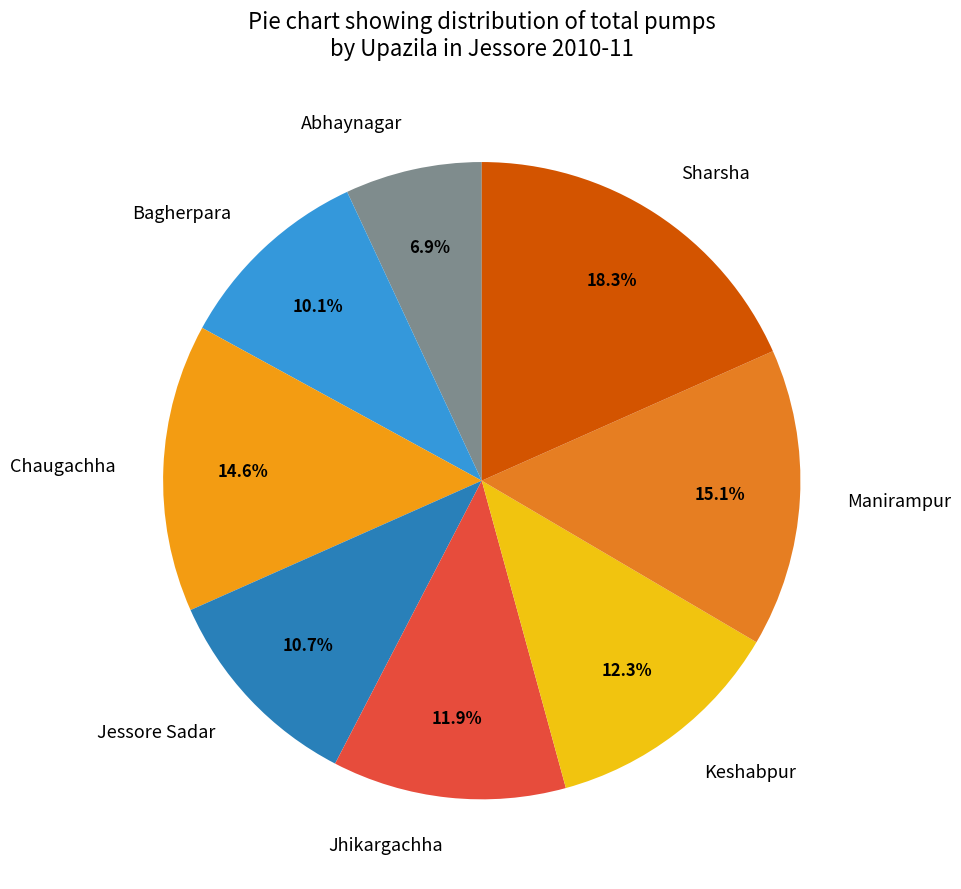

How many segments does this pie chart have?

8